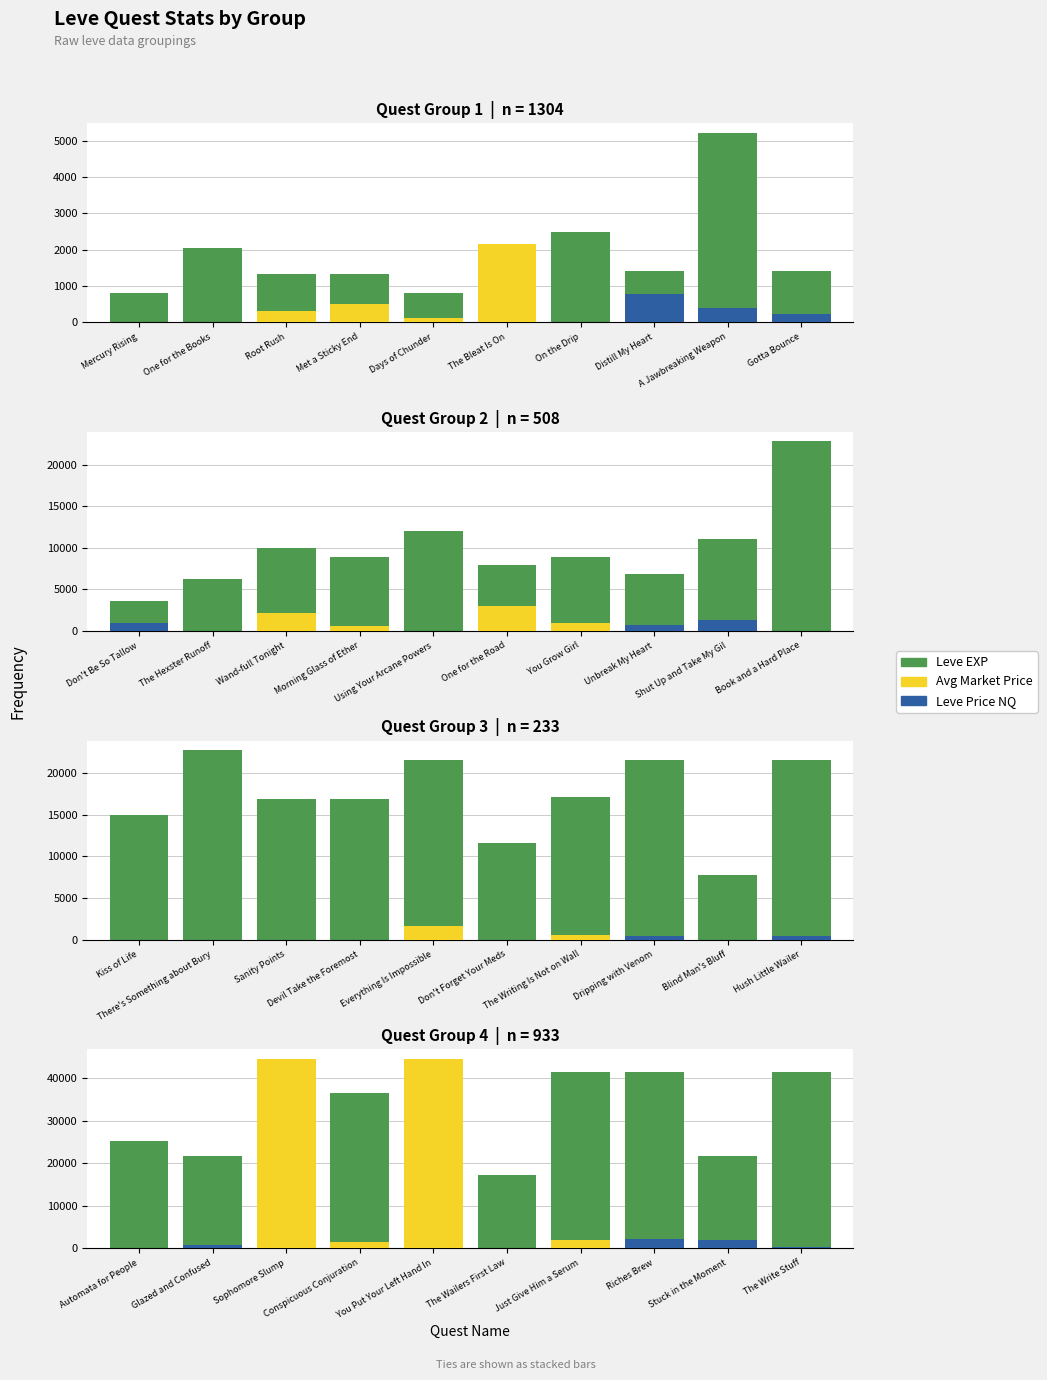

What is the value of the 1st bar from the left?

25250